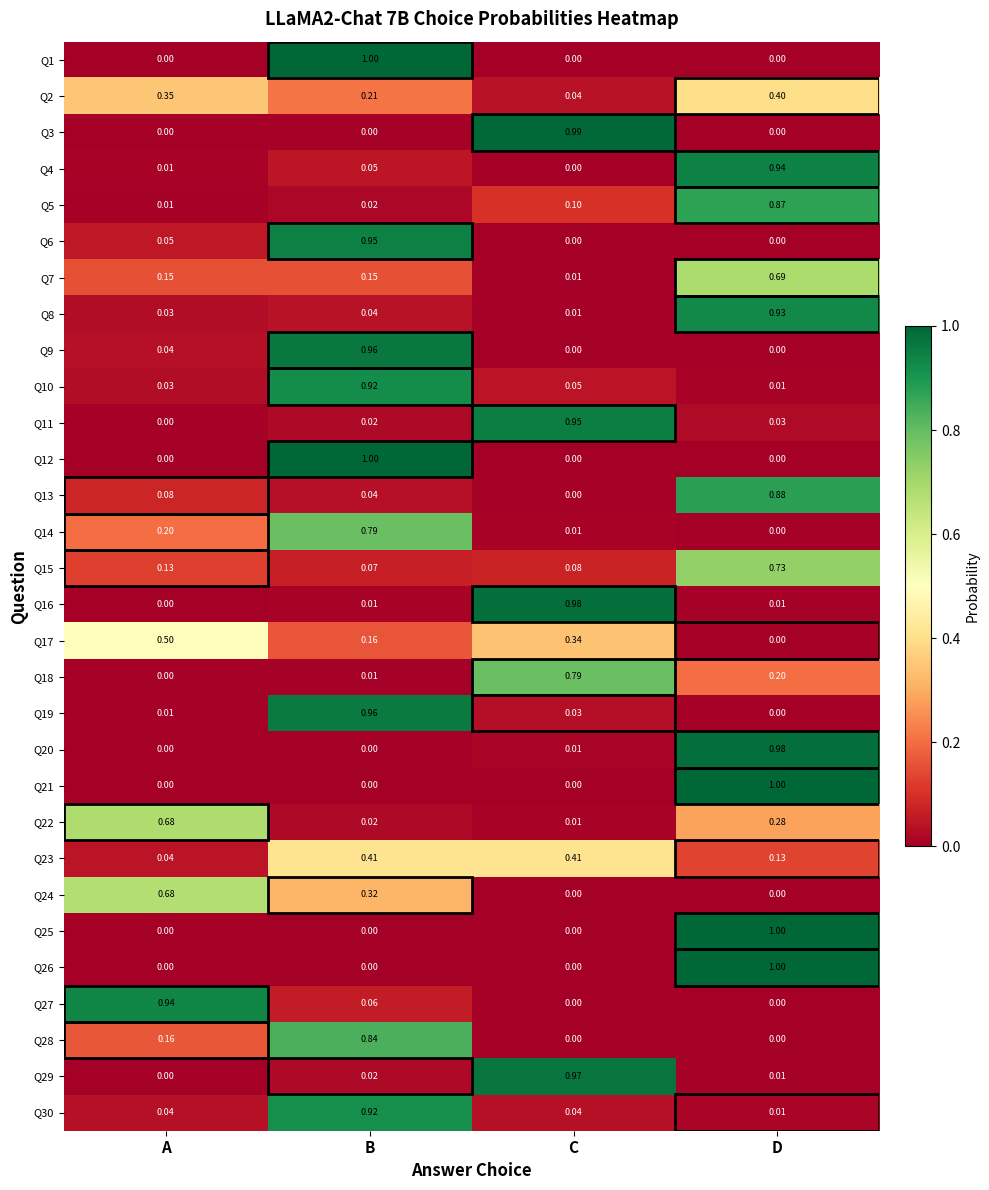

At which label does Q18 reach its peak?

C